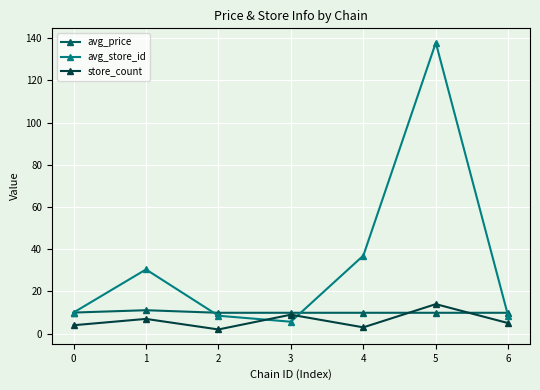

What is the highest value of the store_count series?

14.0